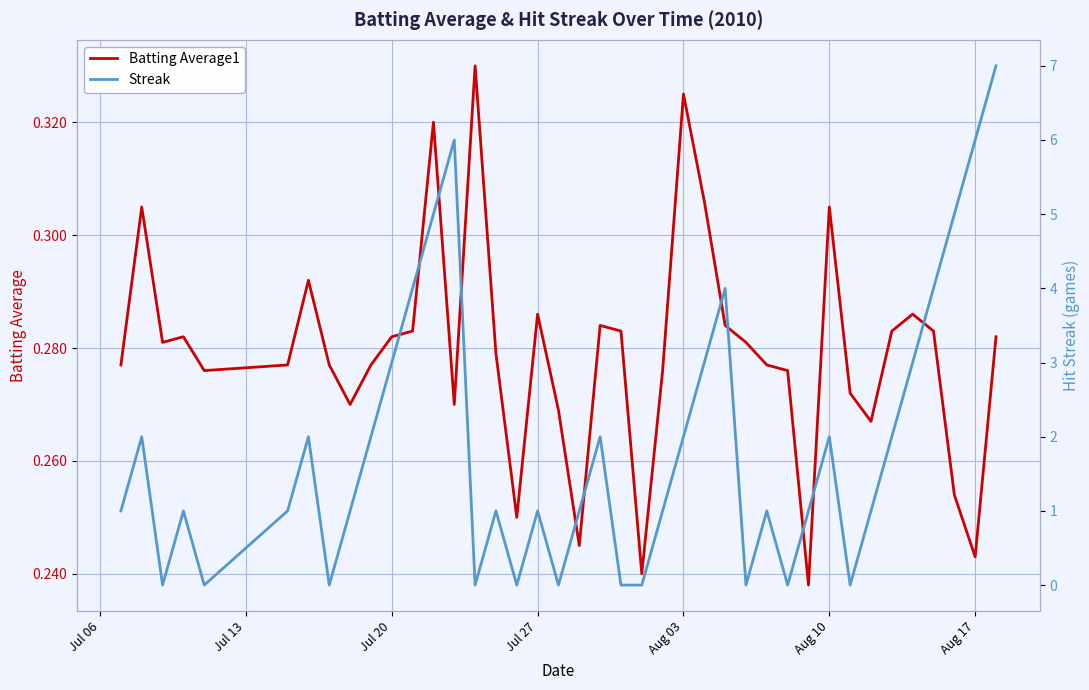

Rank the series by their average value, from highest to lowest.

Streak, Batting Average1